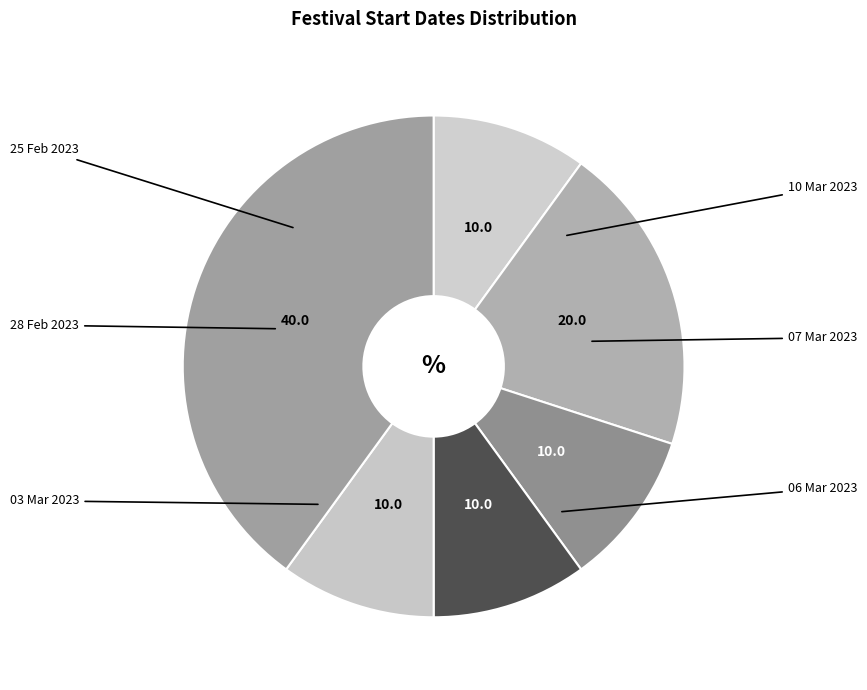

Rank the categories by value from lowest to highest.

25 Feb 2023, 03 Mar 2023, 06 Mar 2023, 07 Mar 2023, 28 Feb 2023, 10 Mar 2023